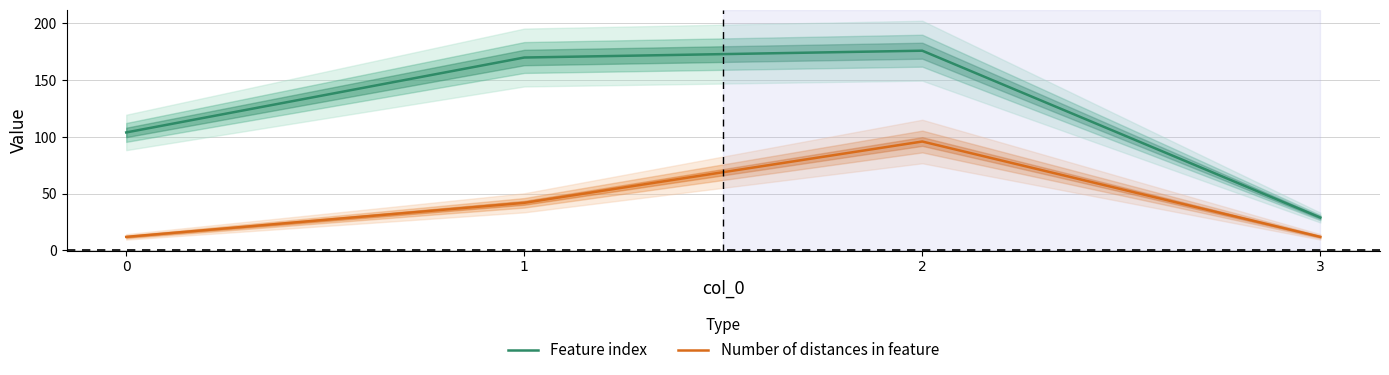

True or false: Number of distances in feature and Feature index intersect in this chart.

False